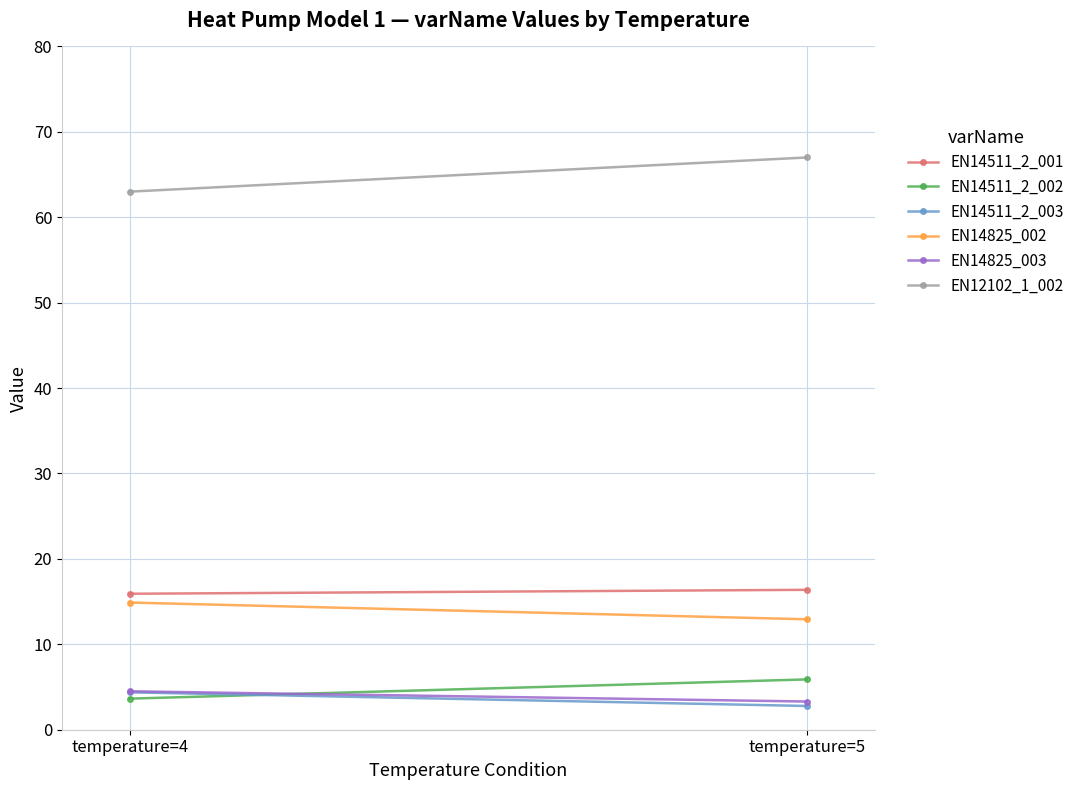

Between temperature=4 and temperature=5, which is larger?

temperature=5